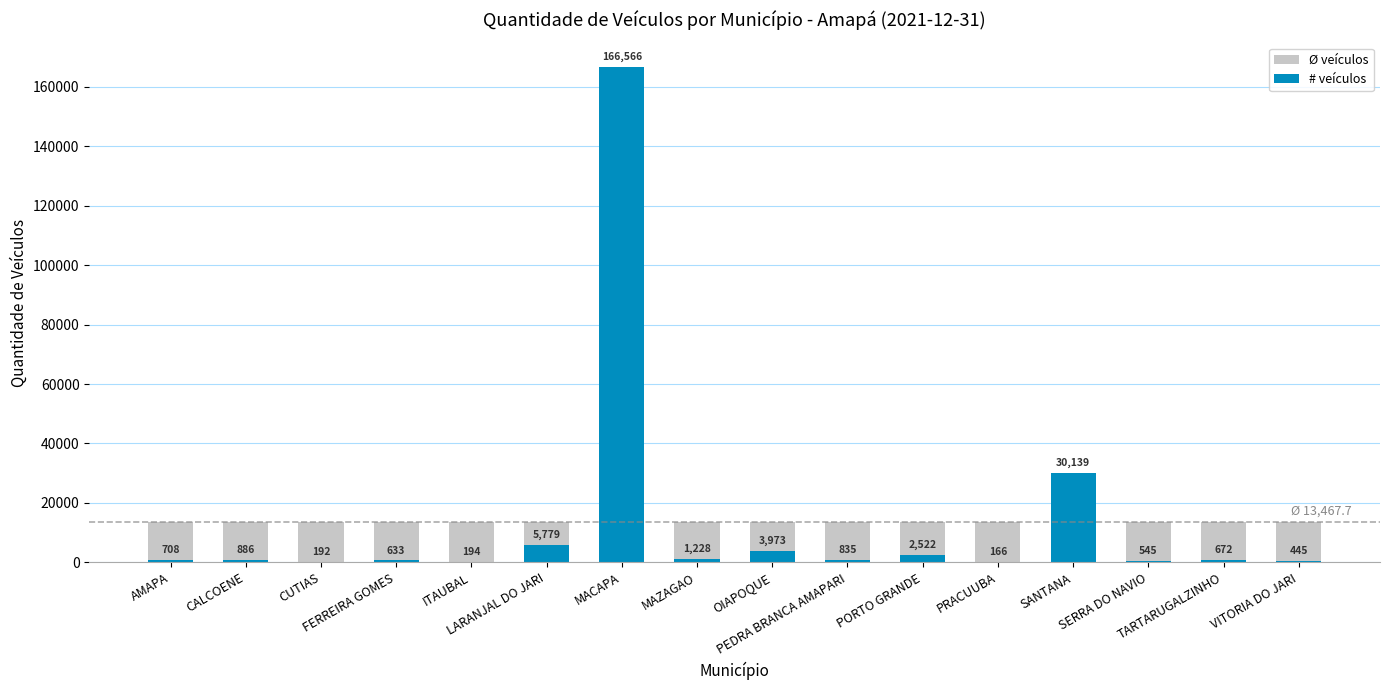

What are all the series names shown in the legend?

Ø veículos, # veículos